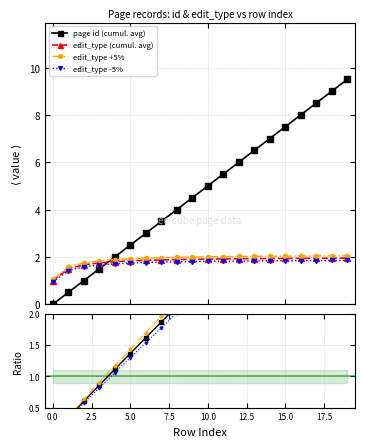

What is the value of the edit_type +5% point at the 18th from the left?

2.0